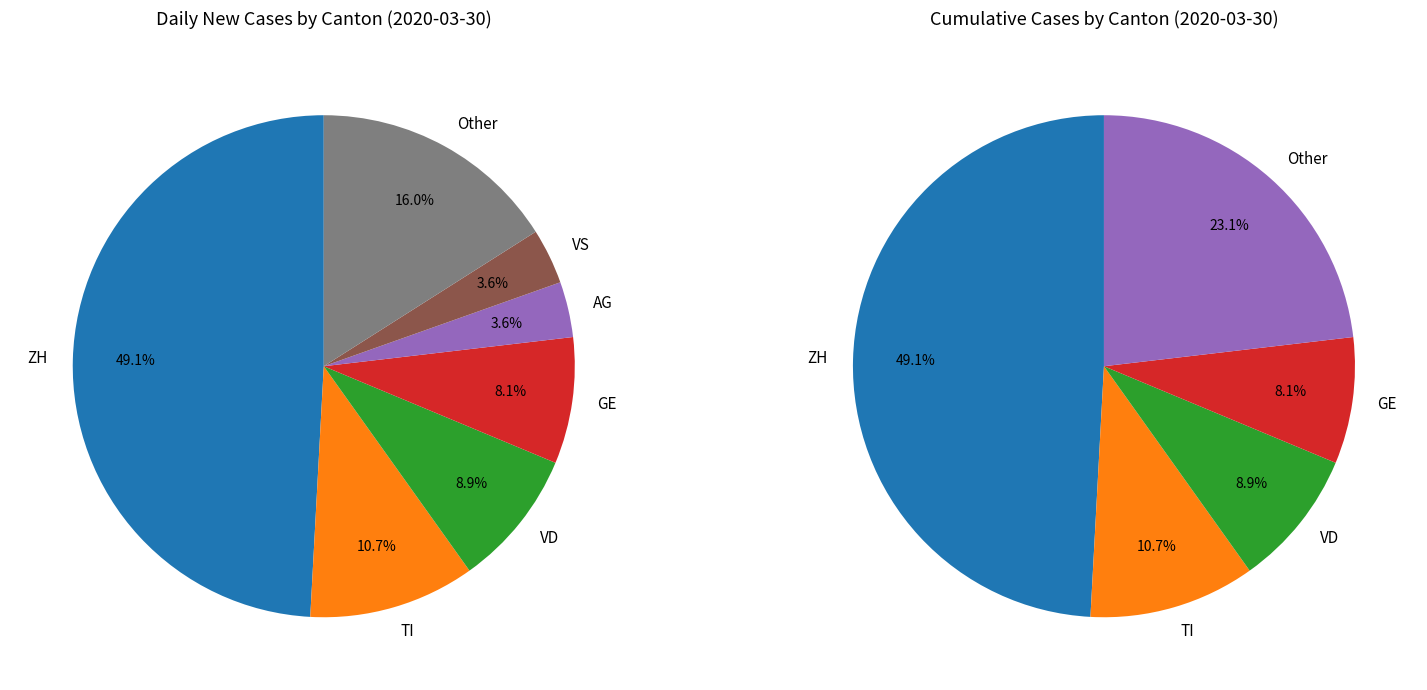

Is the sum of JU and GE greater than half?

No